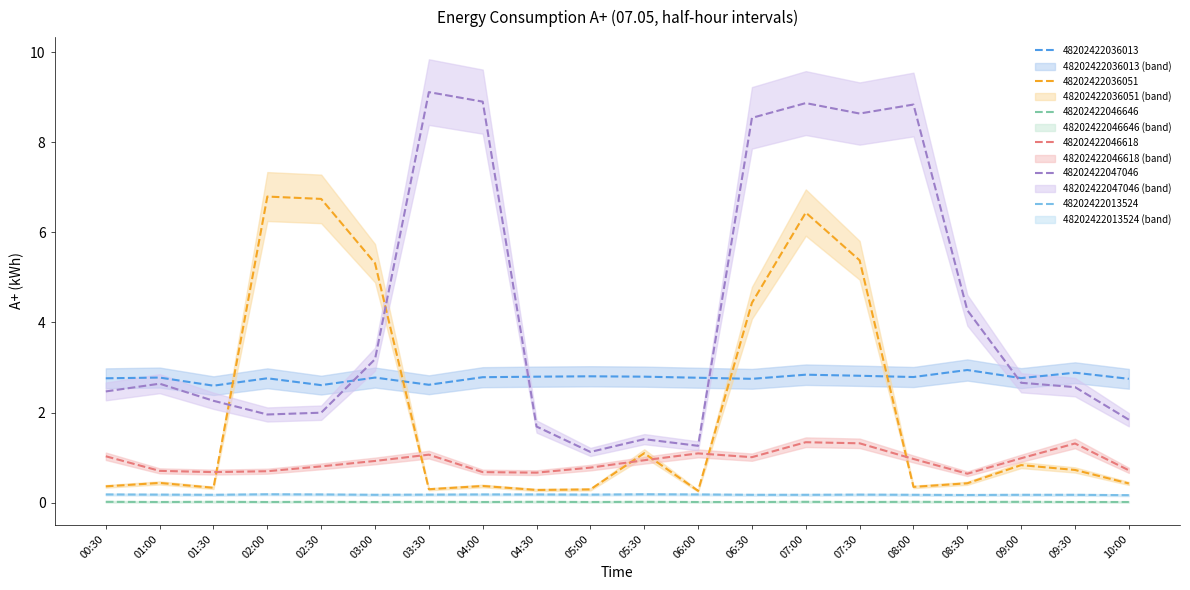

What position from the right is 07:00?

7